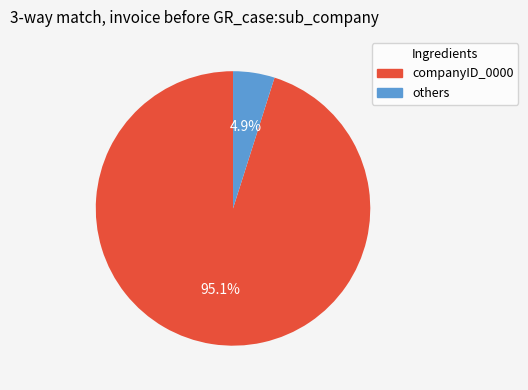

Is there a majority slice in this chart?

Yes